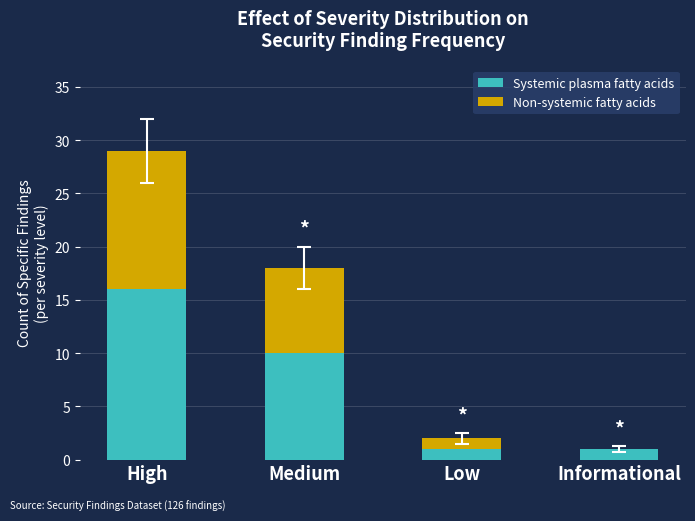

What is the sum of the Systemic plasma fatty acids values at Medium and Low?

11